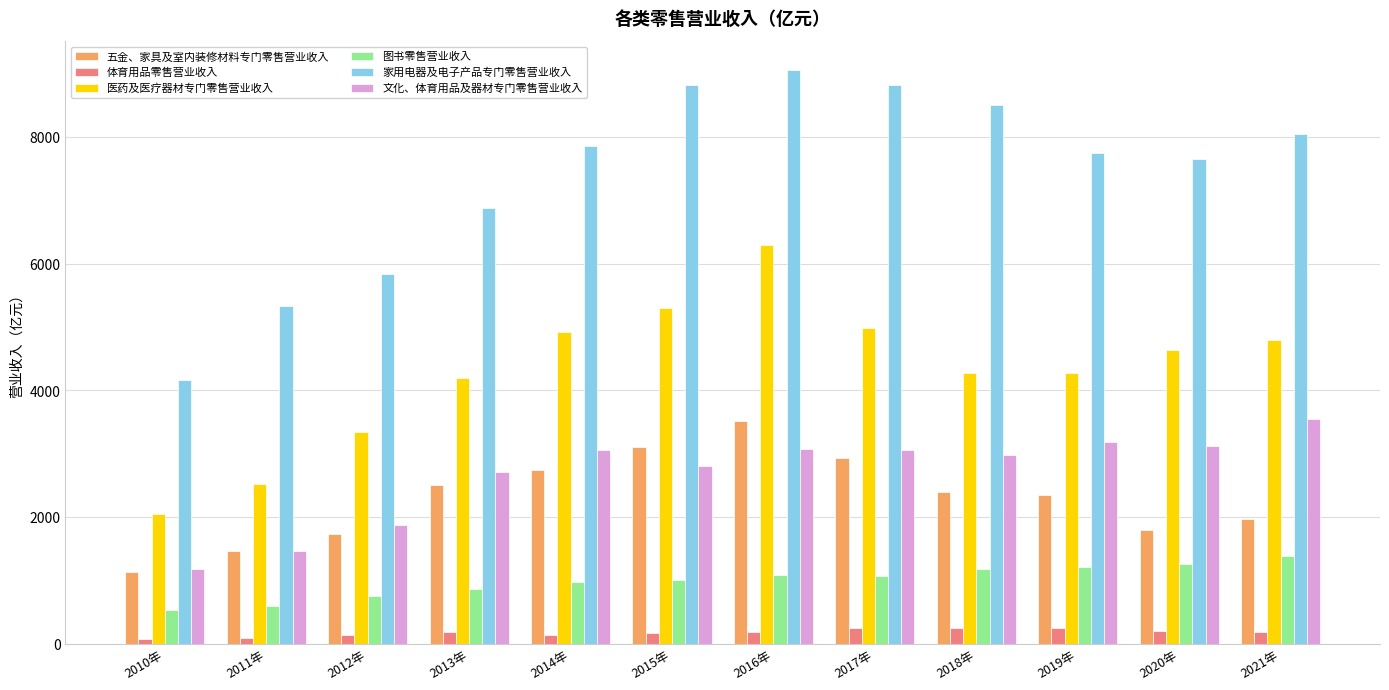

What is the approximate value of 体育用品零售营业收入 at 2015年?

161.5